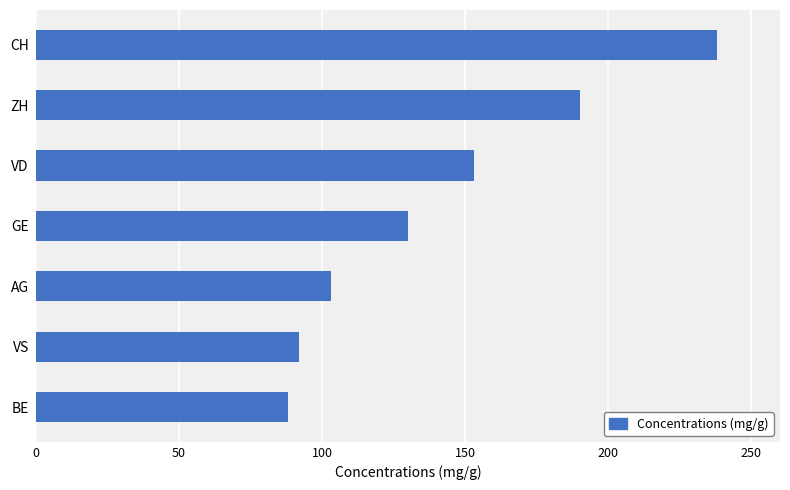

Read the value at ZH, to the nearest 50.

200